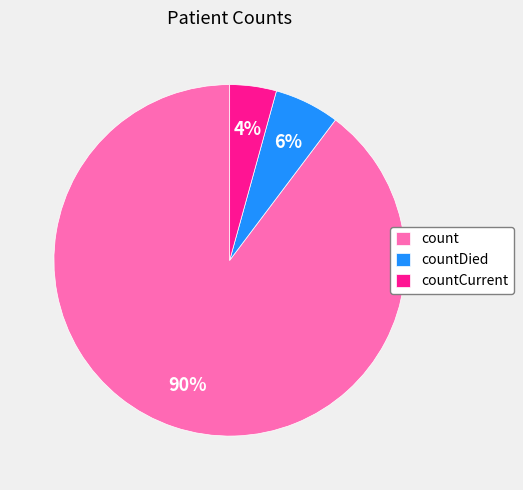

To the nearest percent, what is the average slice percentage?

33%